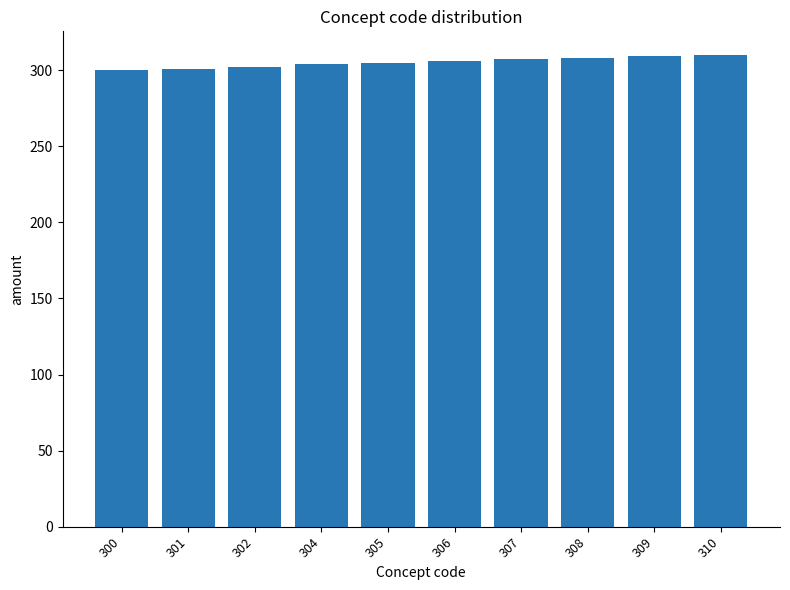

What is the difference between the second highest and second lowest values?

8